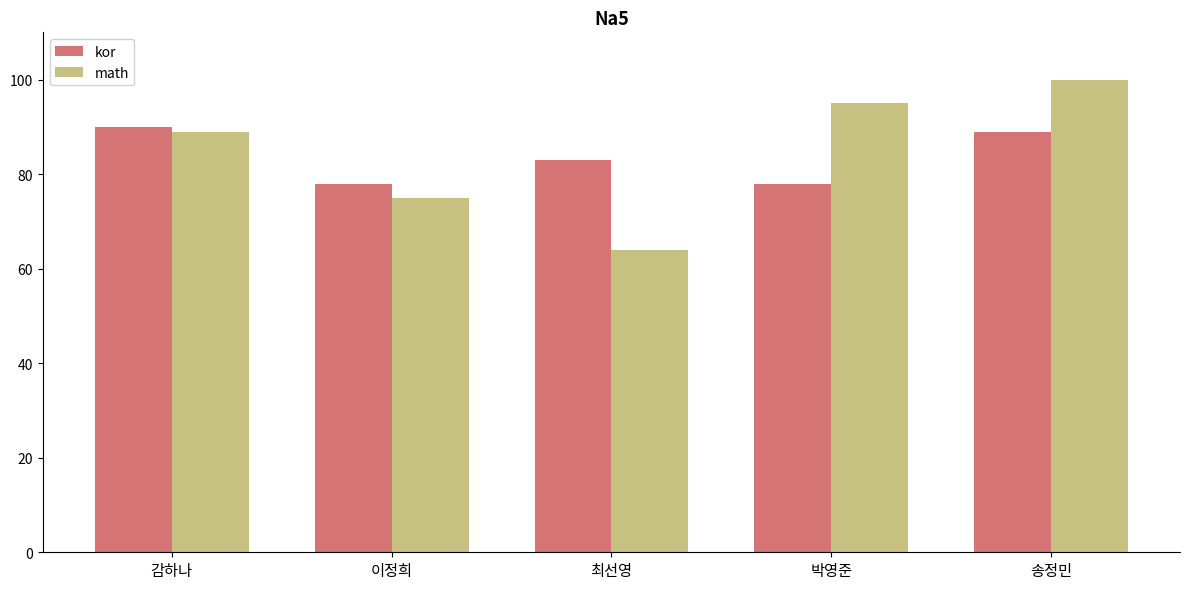

Are the bars grouped side by side (vs. stacked)?

Yes